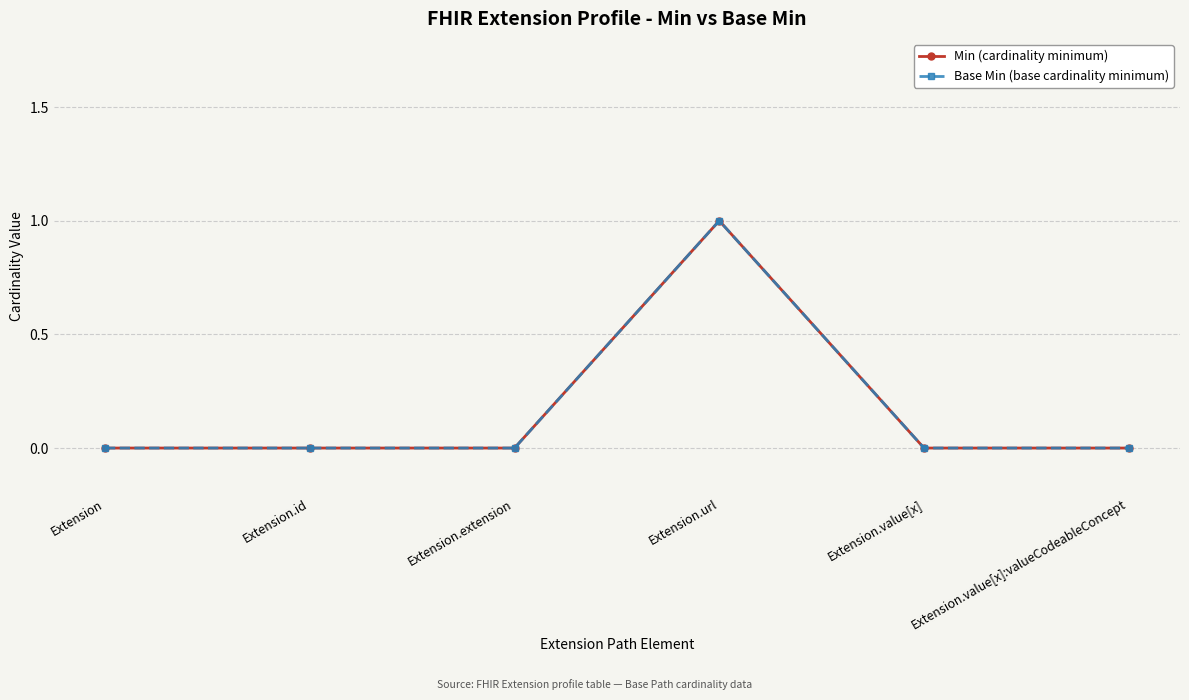

Does the chart have visible grid lines?

Yes